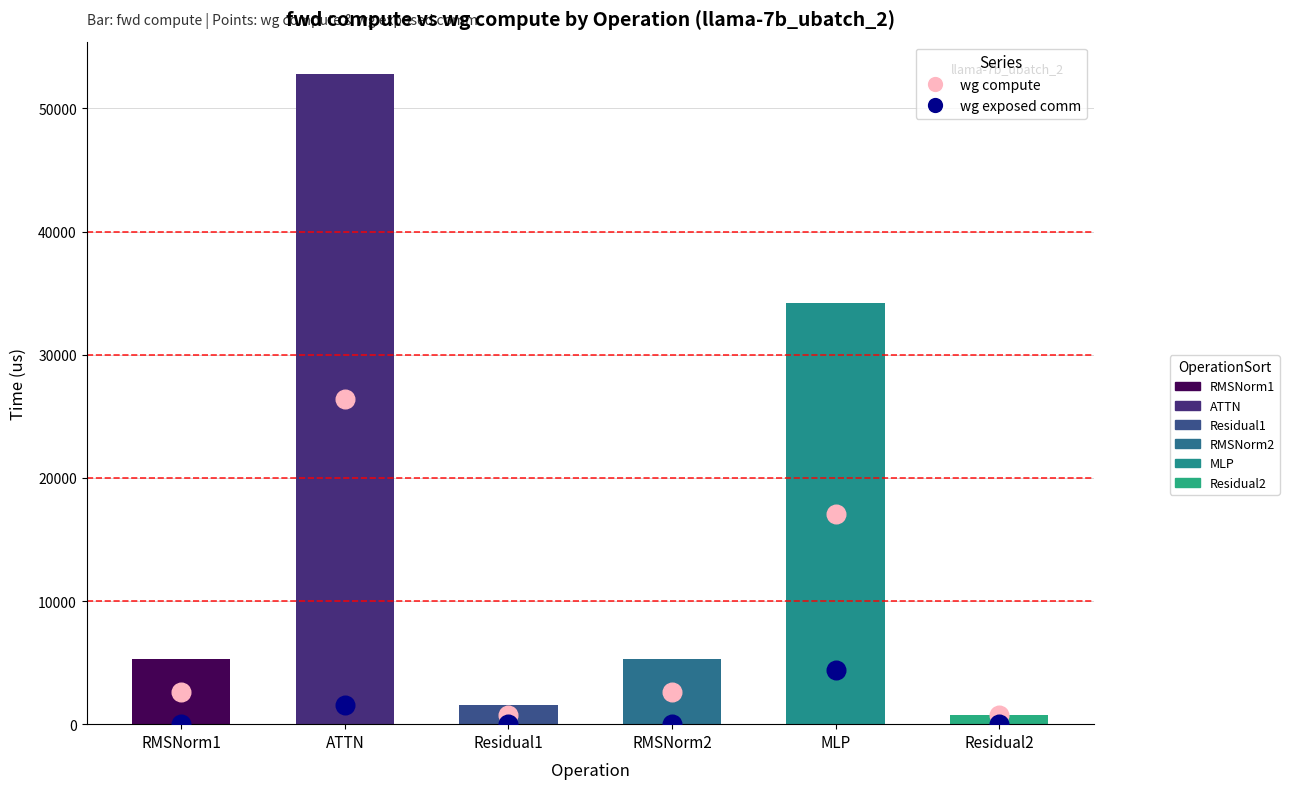

Which series reaches the minimum Y coordinate?

wg exposed comm